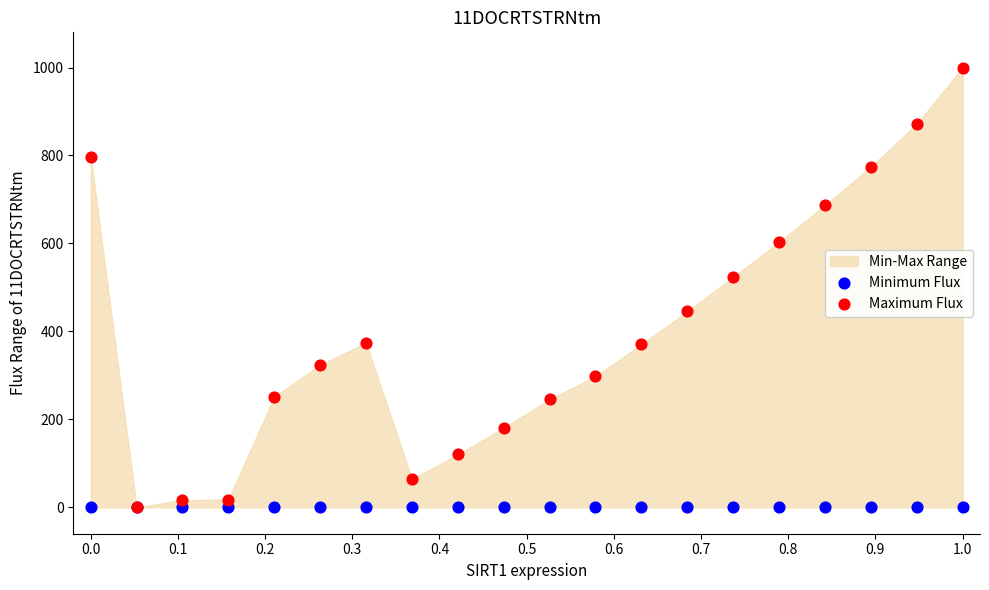

In the Maximum Flux series, what Y value is closest to 500?

523.0